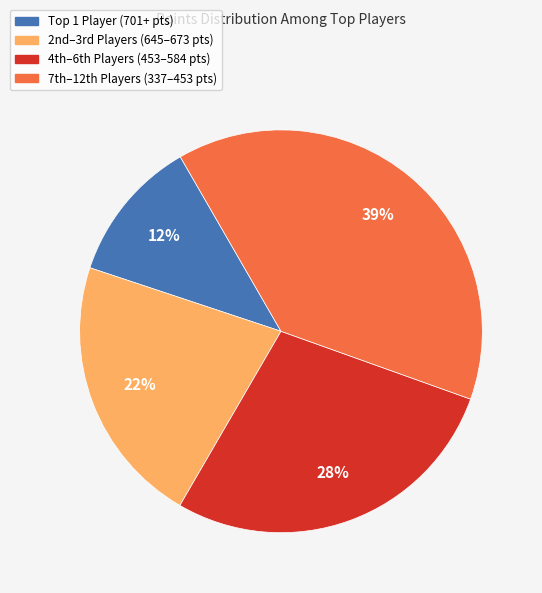

Rank the categories by value from highest to lowest.

7th–12th Players (337–453 pts), 4th–6th Players (453–584 pts), 2nd–3rd Players (645–673 pts), Top 1 Player (701+ pts)